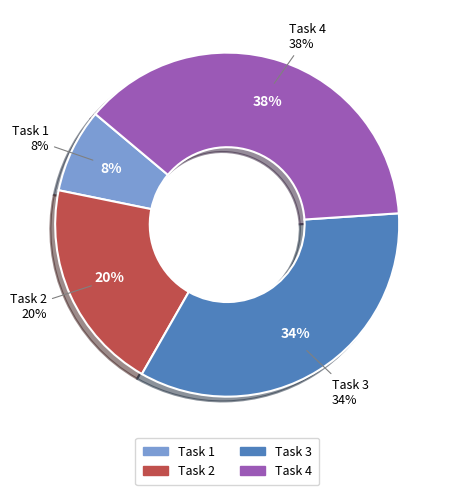

How many segments does this pie chart have?

4